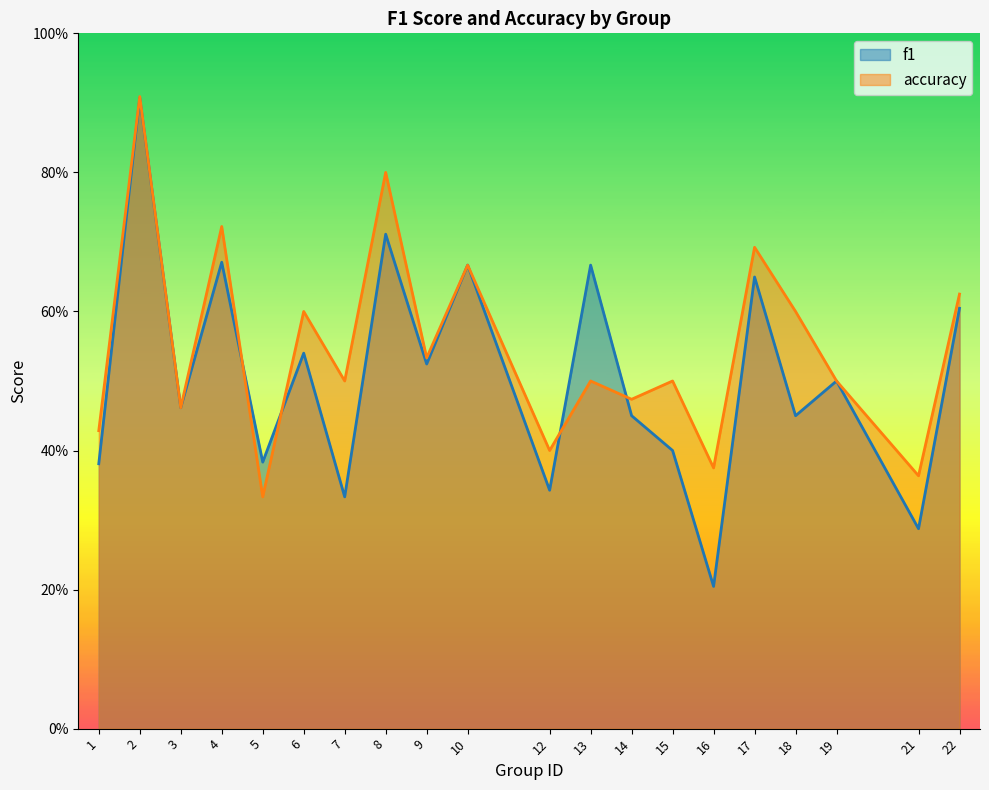

Read the f1 value at 10.

0.7